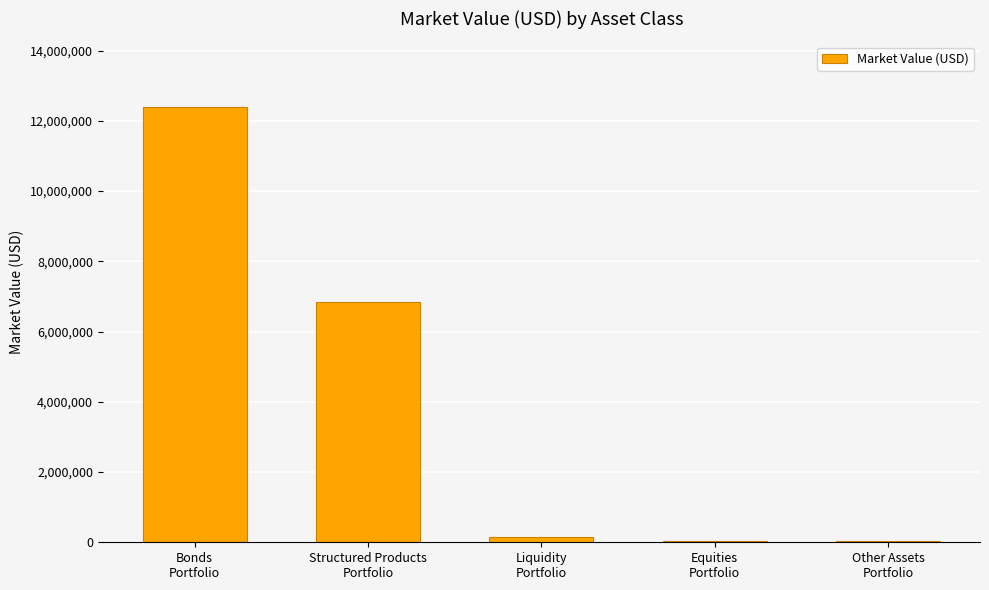

True or false: the data shows 25458 at Equities
Portfolio.

True